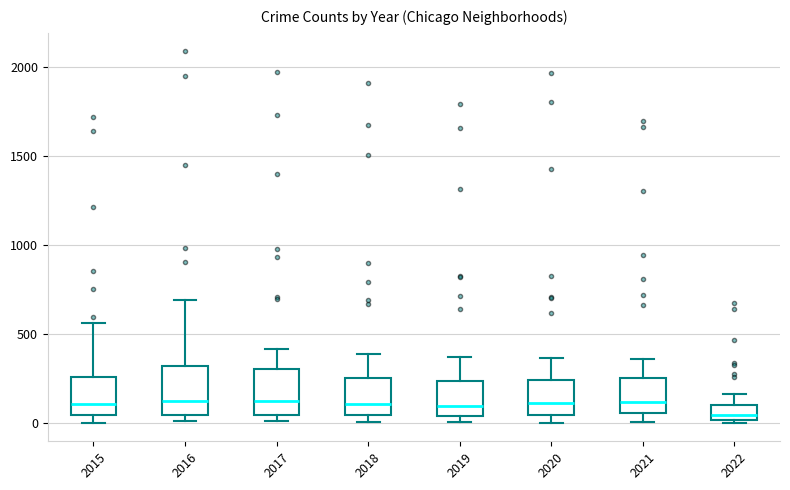

Reading left to right, read every box against the y-axis: the position of its median line, the range the box covers, and the ends of its whiskers. The values are not printed on the chart, so give them approximately, as read against the axis.

2015: median 100, box 50 to 250, whiskers 0 to 550
2016: median 150, box 50 to 300, whiskers 0 to 700
2017: median 100, box 50 to 300, whiskers 0 to 400
2018: median 100, box 50 to 250, whiskers 0 to 400
2019: median 100, box 50 to 250, whiskers 0 to 400
2020: median 100, box 50 to 250, whiskers 0 to 350
2021: median 100, box 50 to 250, whiskers 0 to 350
2022: median 50, box 0 to 100, whiskers 0 to 150